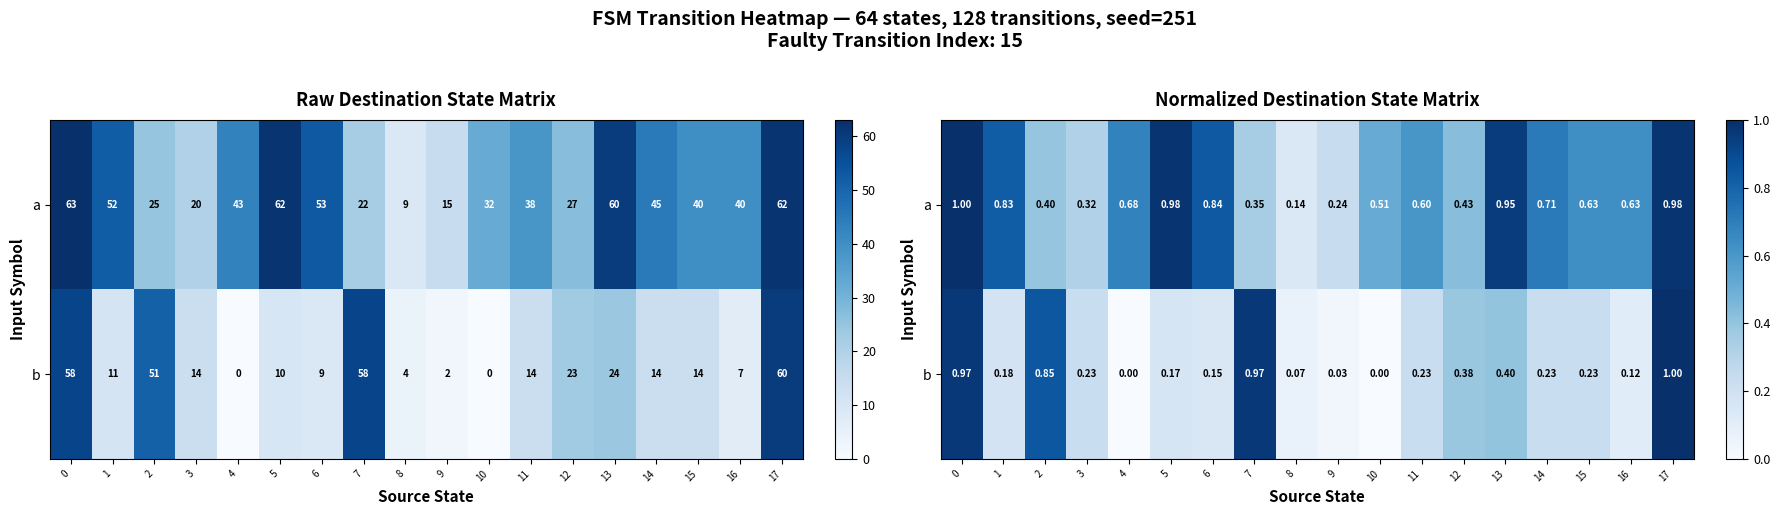

Is it true that a equals 0.4 at 0?

False